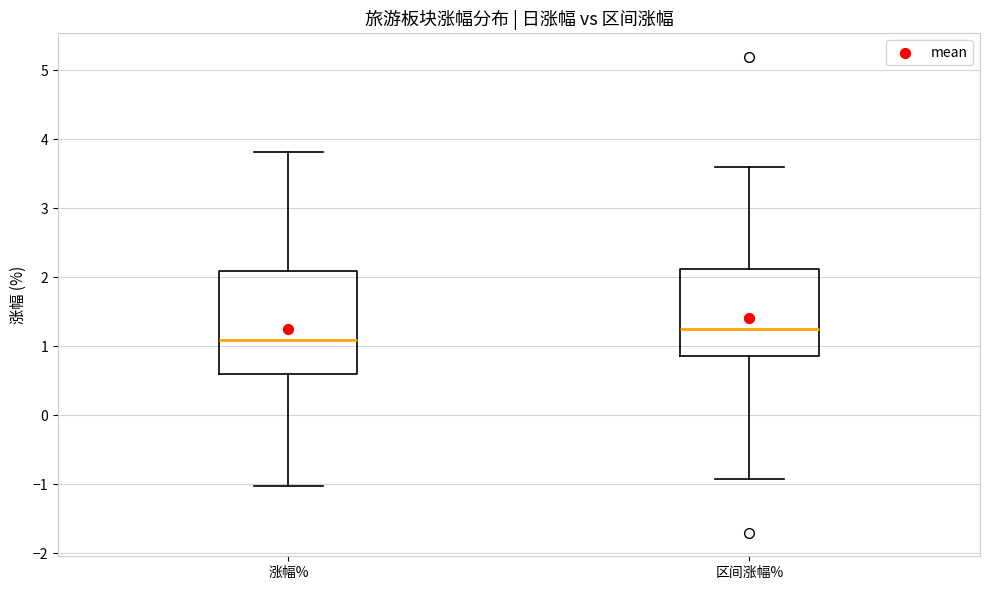

Where is the lower edge of the box for 区间涨幅% on the y-axis? The values are not printed on the chart, so give them approximately, as read against the axis.

0.9